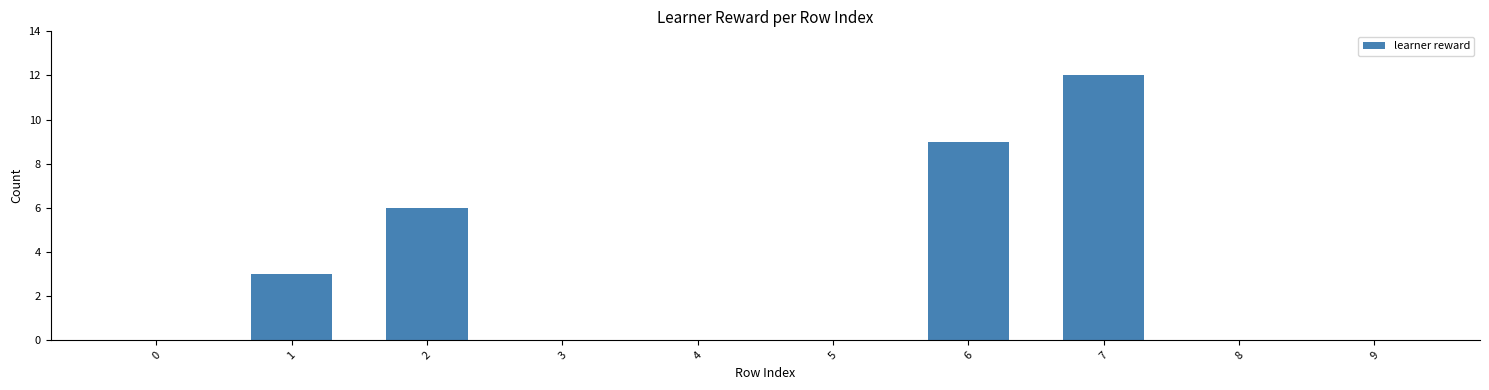

The chart shows a value of 10 at 2. True or false?

False